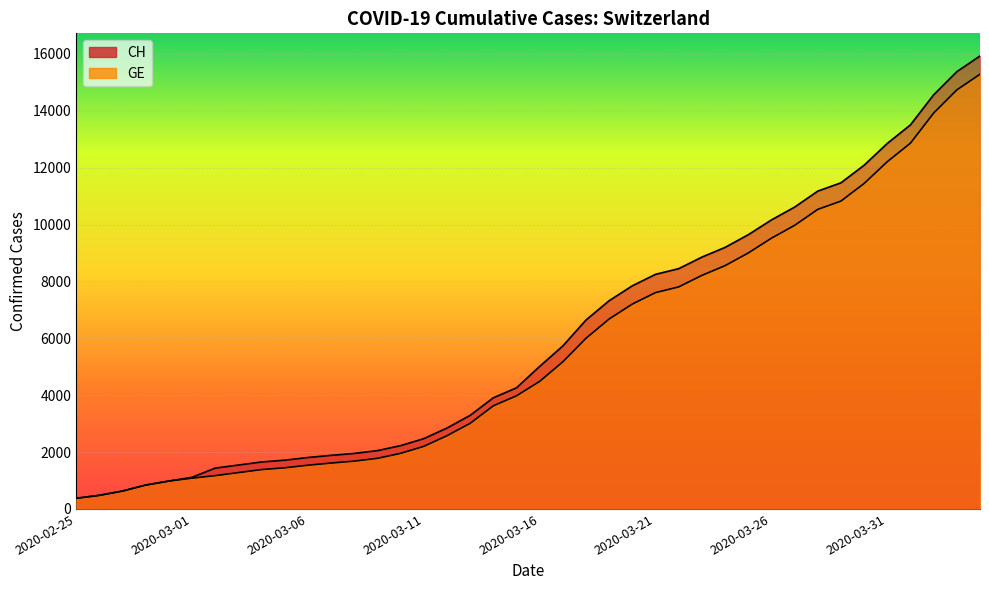

At which category does the chart reach its minimum across all series?

2020-02-25